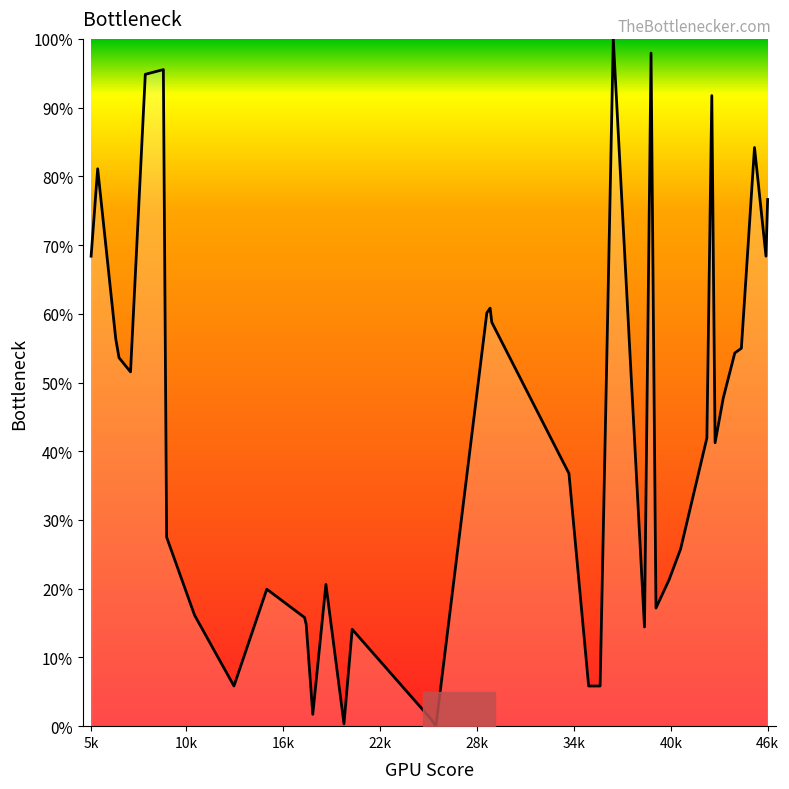

What is the maximum value shown in the chart?

100.0